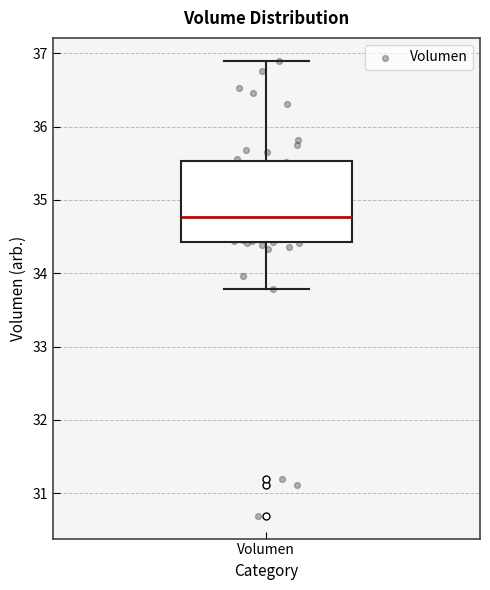

Where is the upper edge of the box for Volumen on the y-axis? The values are not printed on the chart, so give them approximately, as read against the axis.

35.5